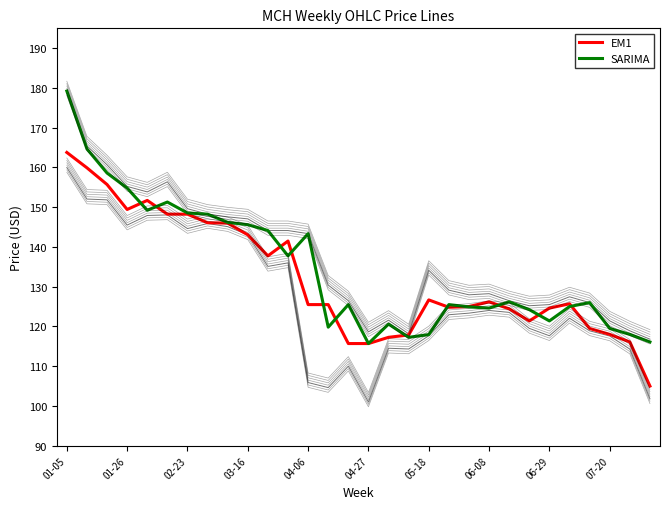

Reading left to right, extract all data points from this chart.

EM1: 163.8	159.9	155.7	149.4	151.7	148.2	148.2	146.1	146.0	143.1	137.8	141.5	125.5	125.5	115.7	115.7	117.3	117.9	126.7	124.8	125.0	126.2	124.4	121.4	124.6	125.7	119.5	118.0	116.1	105.0
SARIMA: 179.2	164.7	158.6	154.8	149.2	151.3	148.6	148.2	146.2	145.6	144.1	137.8	143.3	119.8	125.5	115.7	120.6	117.3	118.0	125.5	124.9	124.6	126.2	124.2	121.4	125.0	126.0	119.5	118.0	116.1